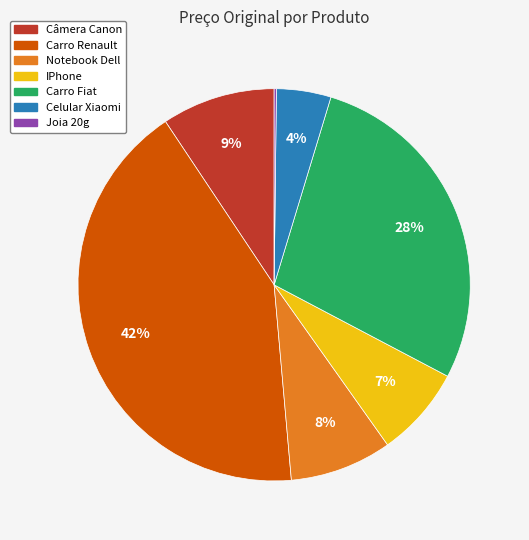

To the nearest percent, what is the average slice percentage?

14%